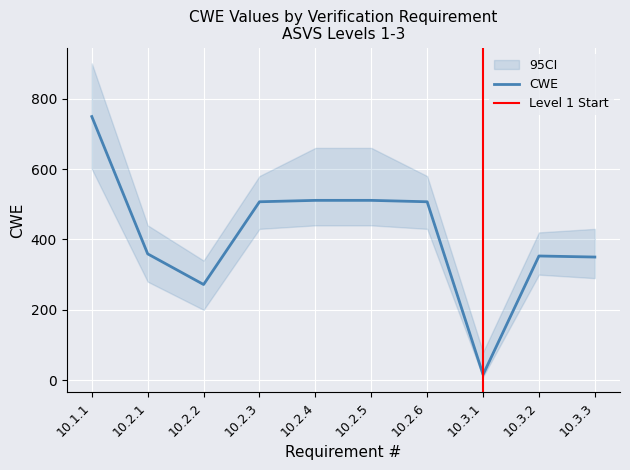

Where is the first local minimum?

10.2.2